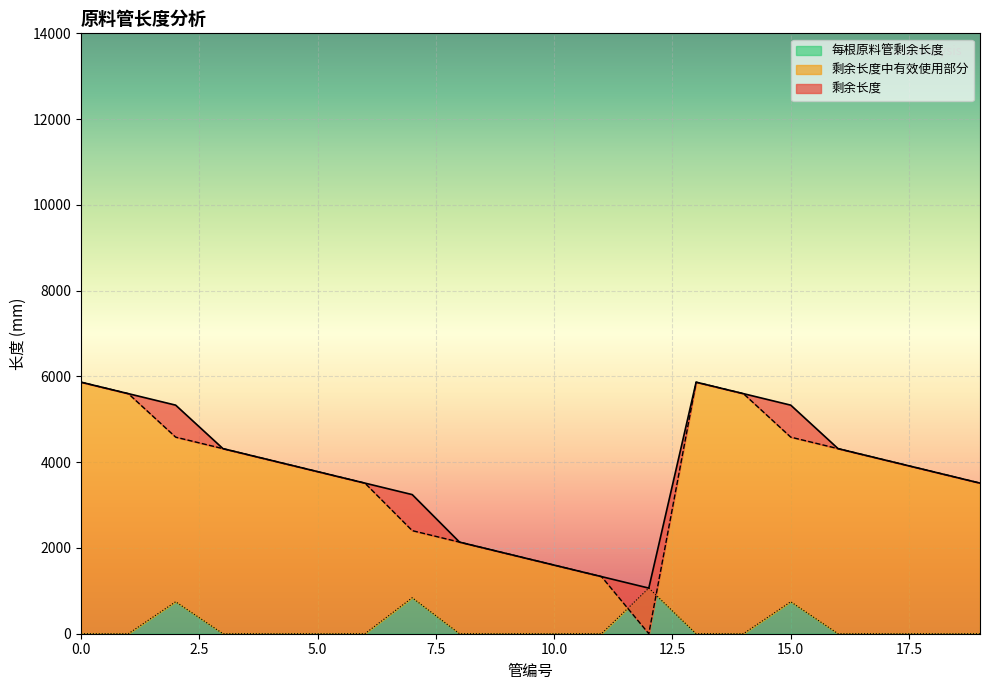

What is the value of the 剩余长度中有效使用部分 point at the 9th from the left?

2136